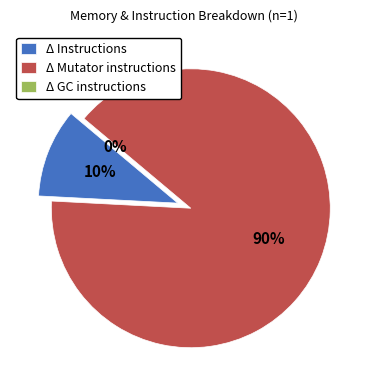

What is the total percentage of Δ Mutator instructions and Δ GC instructions?

89.7%